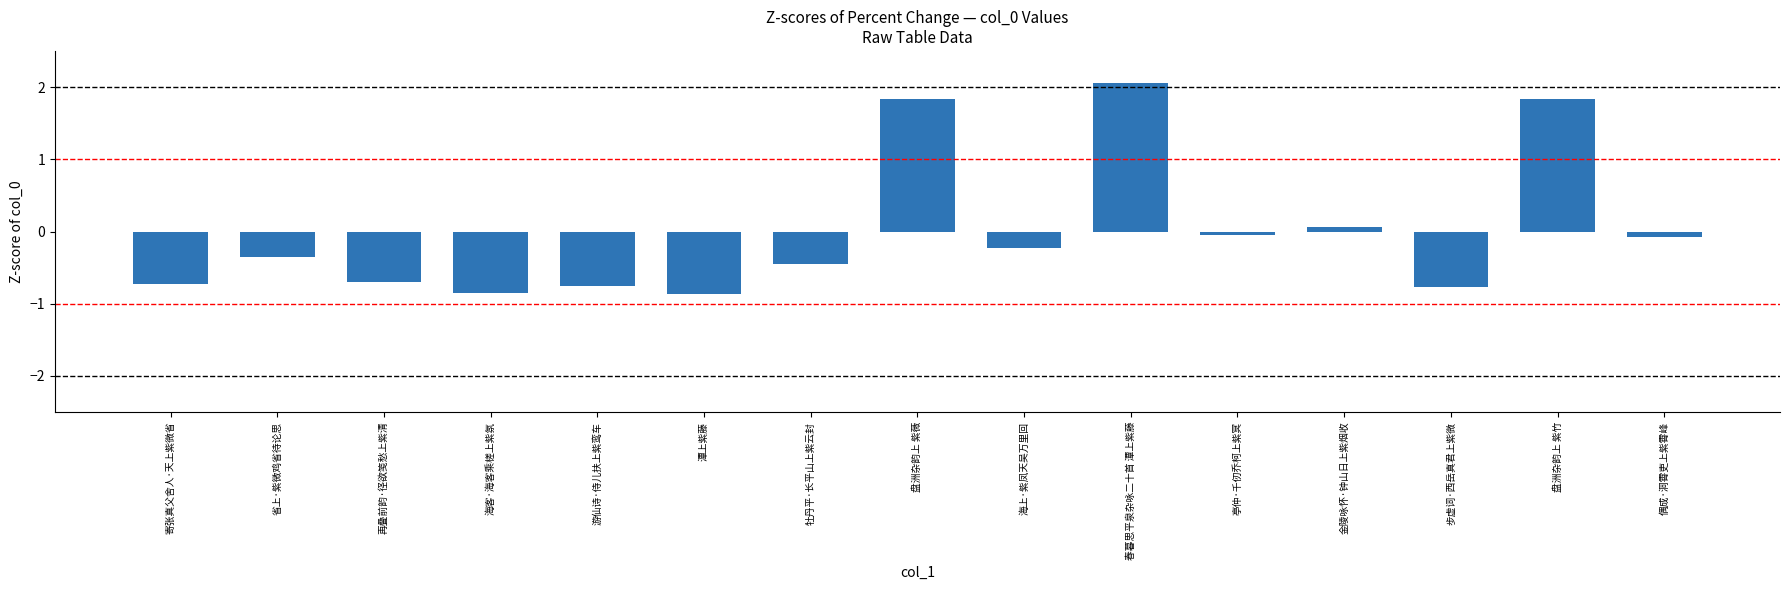

What is the change in value from 潭上紫藤 to 盘洲杂韵上 紫薇?

+2.7